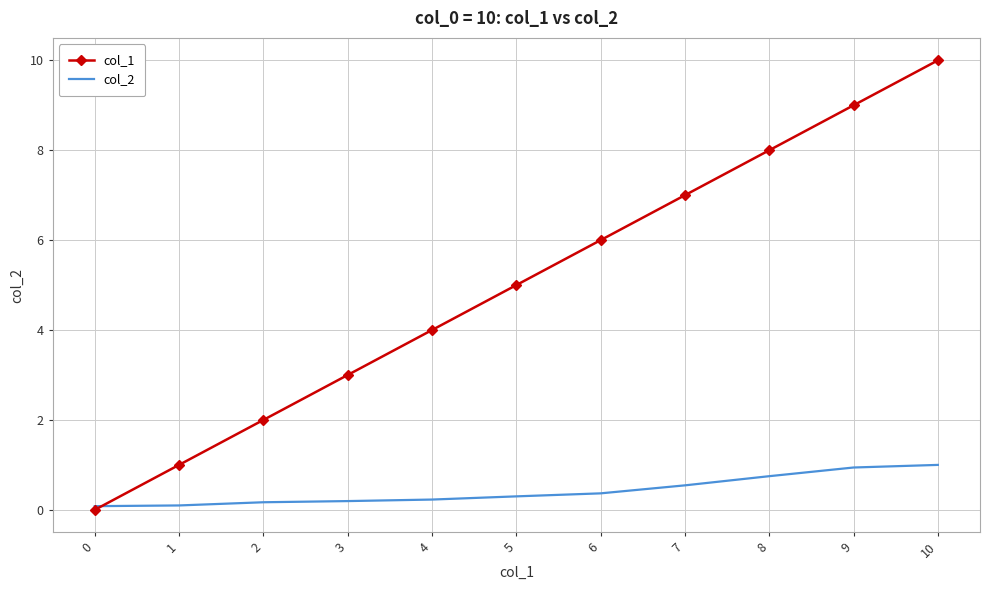

What is the sum of all col_2 values?

4.7